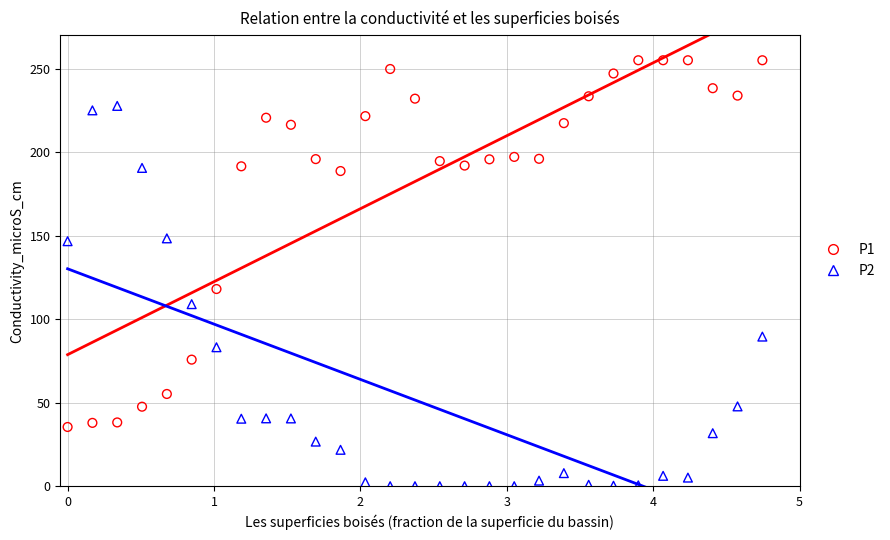

Which series has the largest Y range (max minus min)?

P2